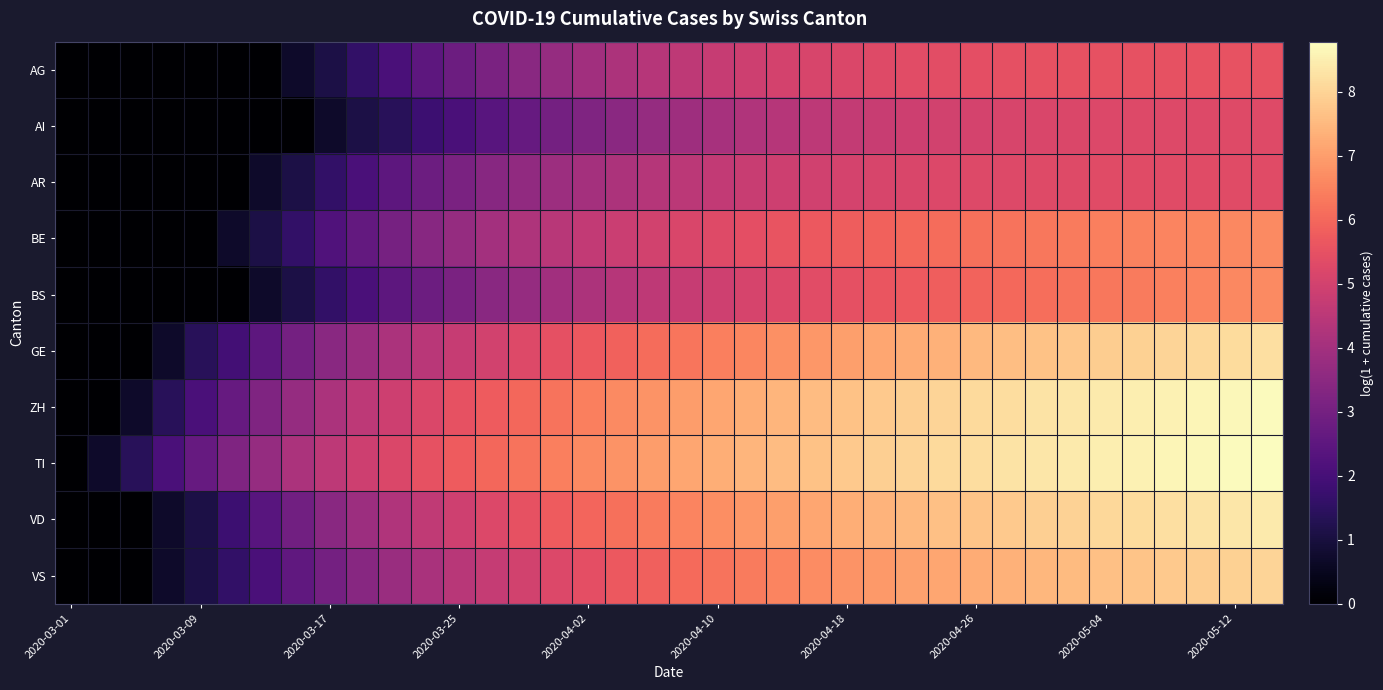

Reading left to right, what are all the values shown in this chart?

AG: 0.0	0.0	0.0	0.0	0.0	0.0	0.0	0.7	1.1	1.6	2.1	2.5	2.8	3.1	3.4	3.7	4.0	4.2	4.4	4.6	4.7	4.9	5.0	5.1	5.2	5.3	5.4	5.4	5.4	5.5	5.5	5.5	5.5	5.5	5.5	5.5	5.5	5.5
AI: 0.0	0.0	0.0	0.0	0.0	0.0	0.0	0.0	0.7	1.1	1.4	1.8	2.1	2.4	2.7	3.0	3.3	3.5	3.7	3.9	4.1	4.3	4.4	4.6	4.7	4.8	4.9	5.0	5.1	5.1	5.2	5.2	5.2	5.3	5.3	5.3	5.3	5.3
AR: 0.0	0.0	0.0	0.0	0.0	0.0	0.7	1.1	1.6	2.1	2.5	2.8	3.1	3.4	3.6	3.9	4.0	4.2	4.4	4.5	4.7	4.8	4.9	5.0	5.0	5.1	5.2	5.2	5.3	5.3	5.3	5.3	5.3	5.3	5.3	5.3	5.3	5.3
BE: 0.0	0.0	0.0	0.0	0.0	0.7	1.1	1.6	2.2	2.6	3.0	3.4	3.7	4.0	4.2	4.5	4.7	4.8	5.0	5.2	5.3	5.4	5.6	5.7	5.8	5.9	6.0	6.1	6.2	6.2	6.3	6.4	6.4	6.5	6.5	6.6	6.6	6.7
BS: 0.0	0.0	0.0	0.0	0.0	0.0	0.7	1.1	1.6	2.1	2.5	2.8	3.1	3.4	3.7	4.0	4.2	4.4	4.6	4.8	4.9	5.1	5.2	5.4	5.5	5.6	5.7	5.8	5.9	6.0	6.1	6.2	6.3	6.4	6.5	6.5	6.6	6.7
GE: 0.0	0.0	0.0	0.7	1.4	1.9	2.5	3.0	3.4	3.8	4.2	4.5	4.8	5.0	5.3	5.5	5.7	5.9	6.1	6.3	6.4	6.6	6.7	6.9	7.0	7.1	7.3	7.4	7.5	7.6	7.7	7.8	7.9	7.9	8.0	8.1	8.2	8.2
ZH: 0.0	0.0	0.7	1.4	2.1	2.7	3.3	3.7	4.2	4.5	4.9	5.2	5.5	5.8	6.0	6.2	6.4	6.6	6.8	7.0	7.1	7.3	7.4	7.6	7.7	7.8	7.9	8.0	8.1	8.2	8.3	8.4	8.4	8.5	8.6	8.6	8.7	8.7
TI: 0.0	0.7	1.4	2.1	2.7	3.3	3.7	4.2	4.5	4.9	5.2	5.5	5.8	6.0	6.2	6.4	6.6	6.8	7.0	7.1	7.3	7.4	7.6	7.7	7.8	7.9	8.0	8.1	8.2	8.3	8.4	8.4	8.5	8.6	8.6	8.7	8.7	8.8
VD: 0.0	0.0	0.0	0.7	1.1	1.8	2.4	2.9	3.4	3.9	4.3	4.6	4.9	5.2	5.5	5.7	6.0	6.2	6.4	6.5	6.7	6.9	7.0	7.2	7.3	7.4	7.5	7.6	7.7	7.8	7.9	8.0	8.1	8.1	8.2	8.3	8.3	8.4
VS: 0.0	0.0	0.0	0.7	1.1	1.6	2.1	2.6	3.0	3.4	3.8	4.1	4.4	4.7	5.0	5.2	5.5	5.7	5.9	6.0	6.2	6.4	6.5	6.7	6.8	6.9	7.0	7.2	7.3	7.4	7.5	7.5	7.6	7.7	7.8	7.9	8.0	8.0